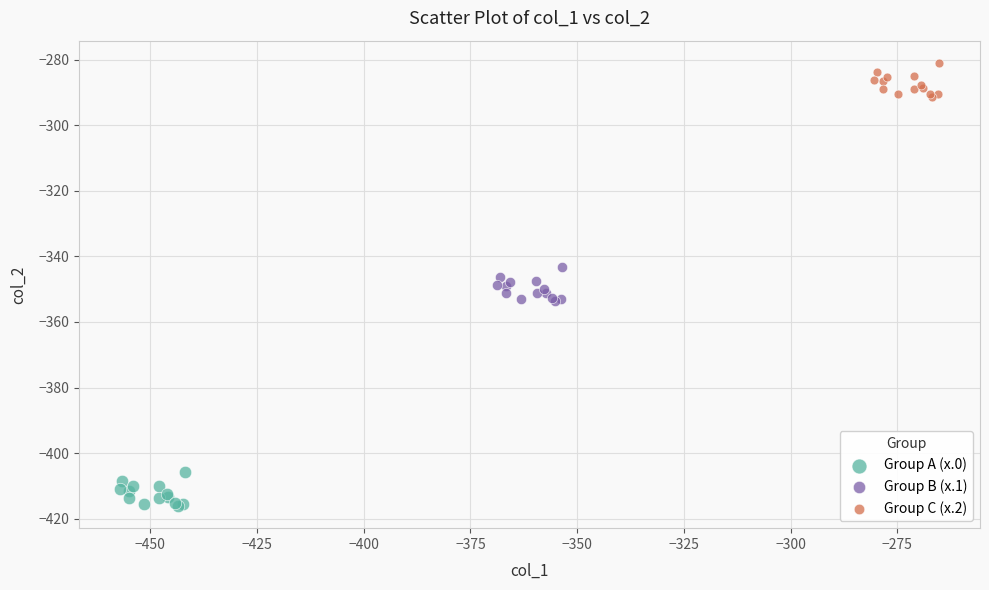

Which series contains the highest Y value?

Group C (x.2)